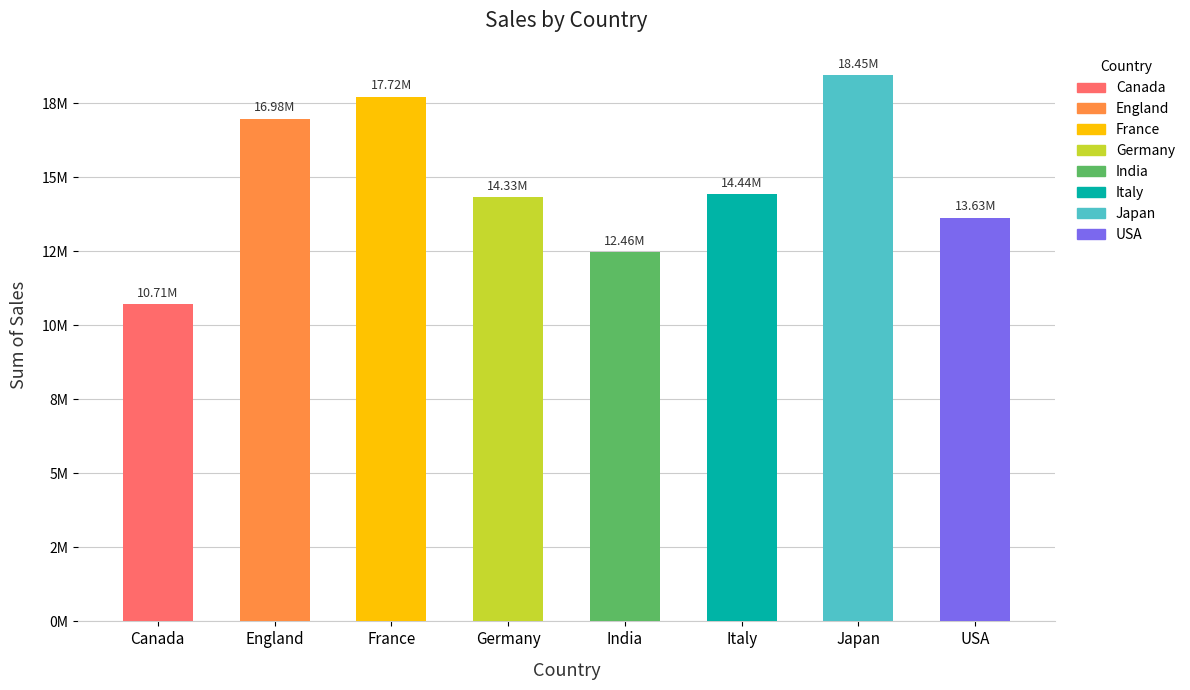

What is the label of the 1st bar from the right?

USA